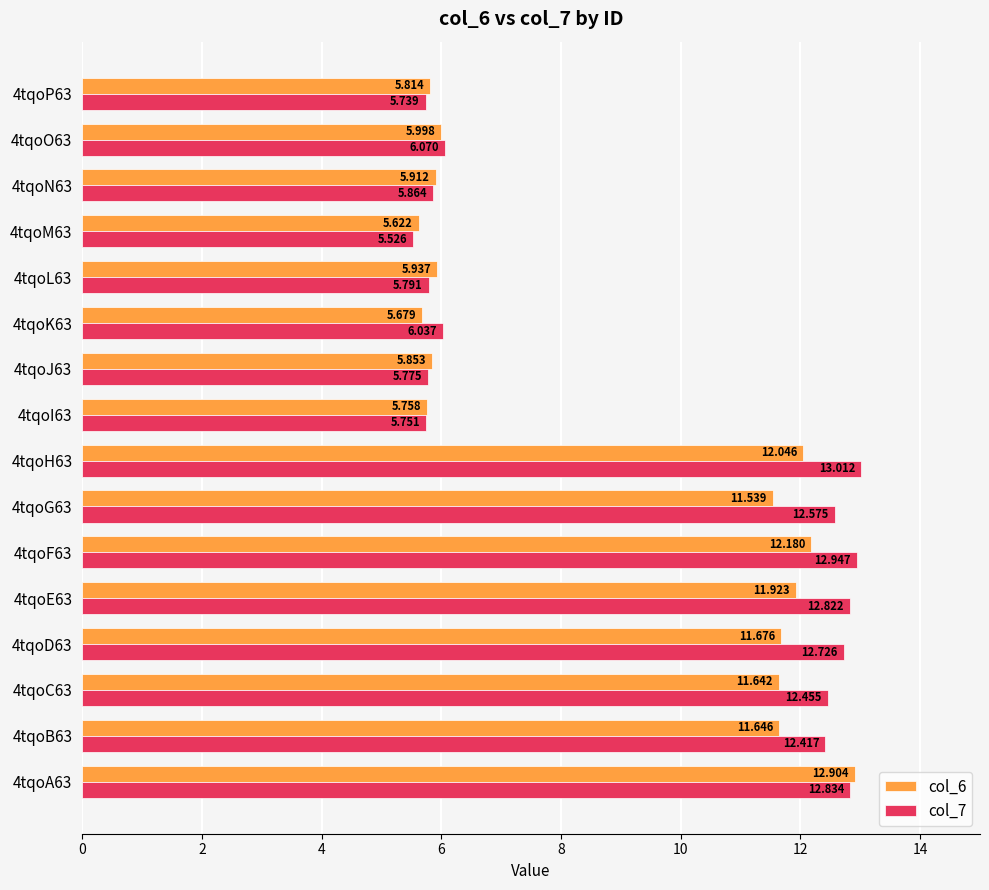

What is the maximum value for col_7?

13.0